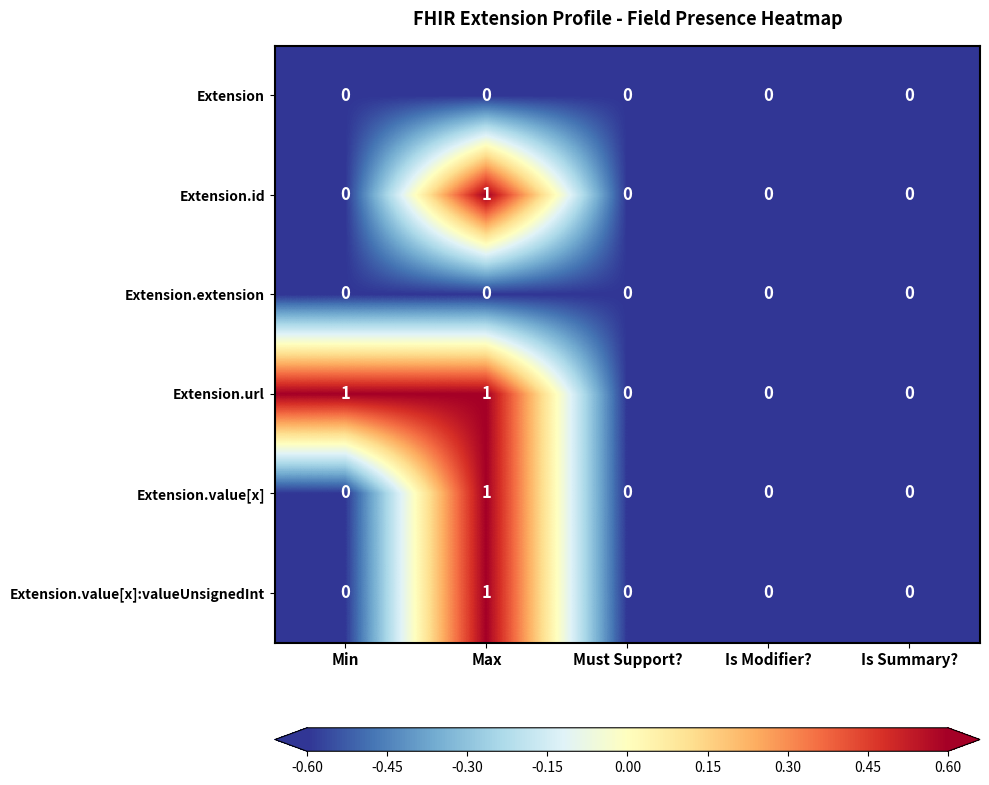

Between Min and Is Summary?, which series saw the biggest shift?

Extension.url